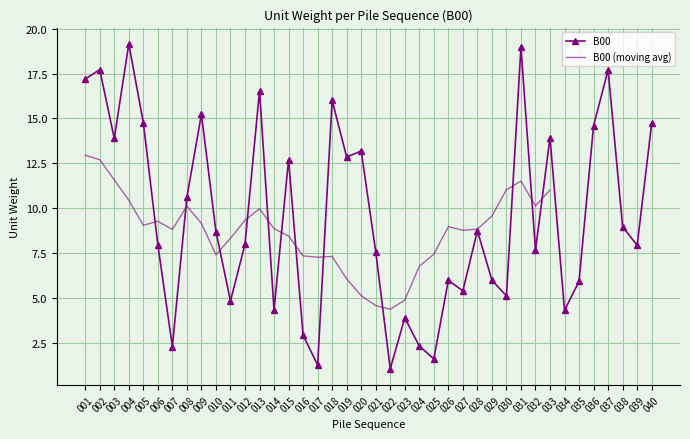

Reading right to left, transcribe all the data shown in this chart.

14.7	7.9	9.0	17.7	14.6	5.9	4.3	13.9	7.7	19.0	5.1	6.0	8.7	5.4	6.0	1.6	2.3	3.9	1.0	7.6	13.2	12.8	16.0	1.2	2.9	12.7	4.3	16.5	8.0	4.8	8.7	15.2	10.6	2.3	8.0	14.8	19.2	13.9	17.7	17.2